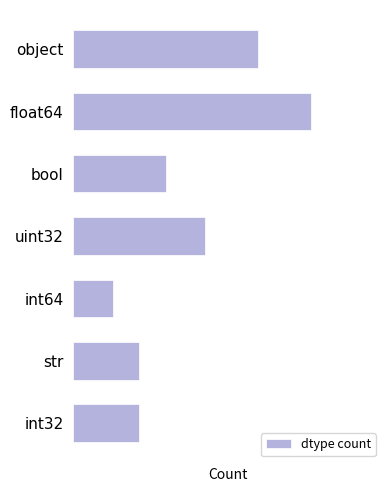

Does the chart contain any negative values?

No